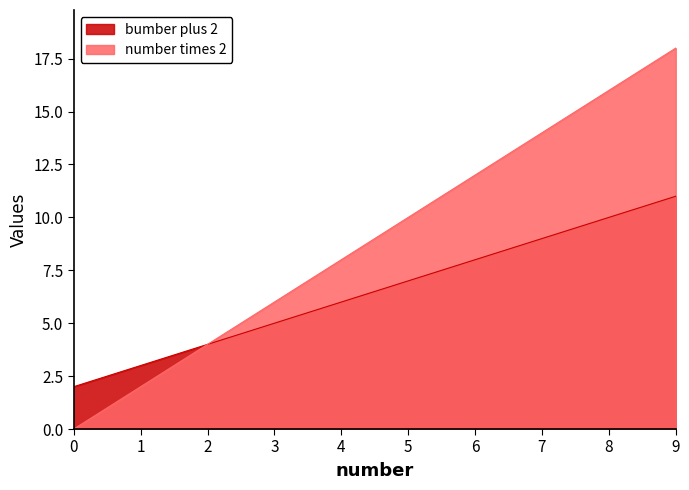

How many lines are shown in the chart?

2